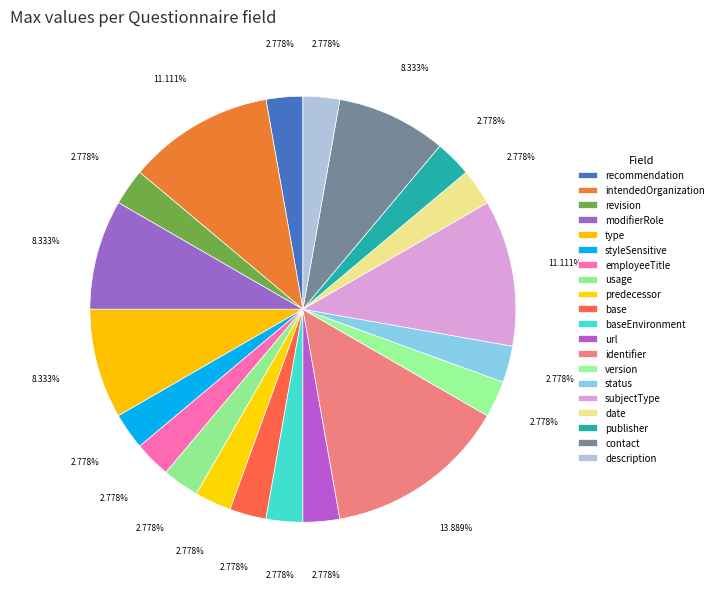

How many slices are in this pie chart?

20